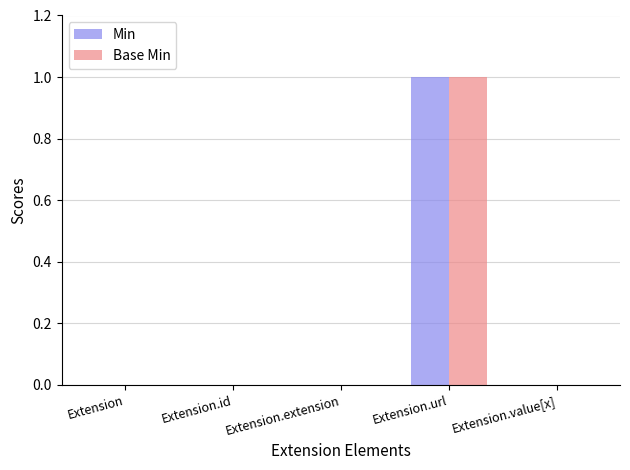

How many groups of bars are there?

5